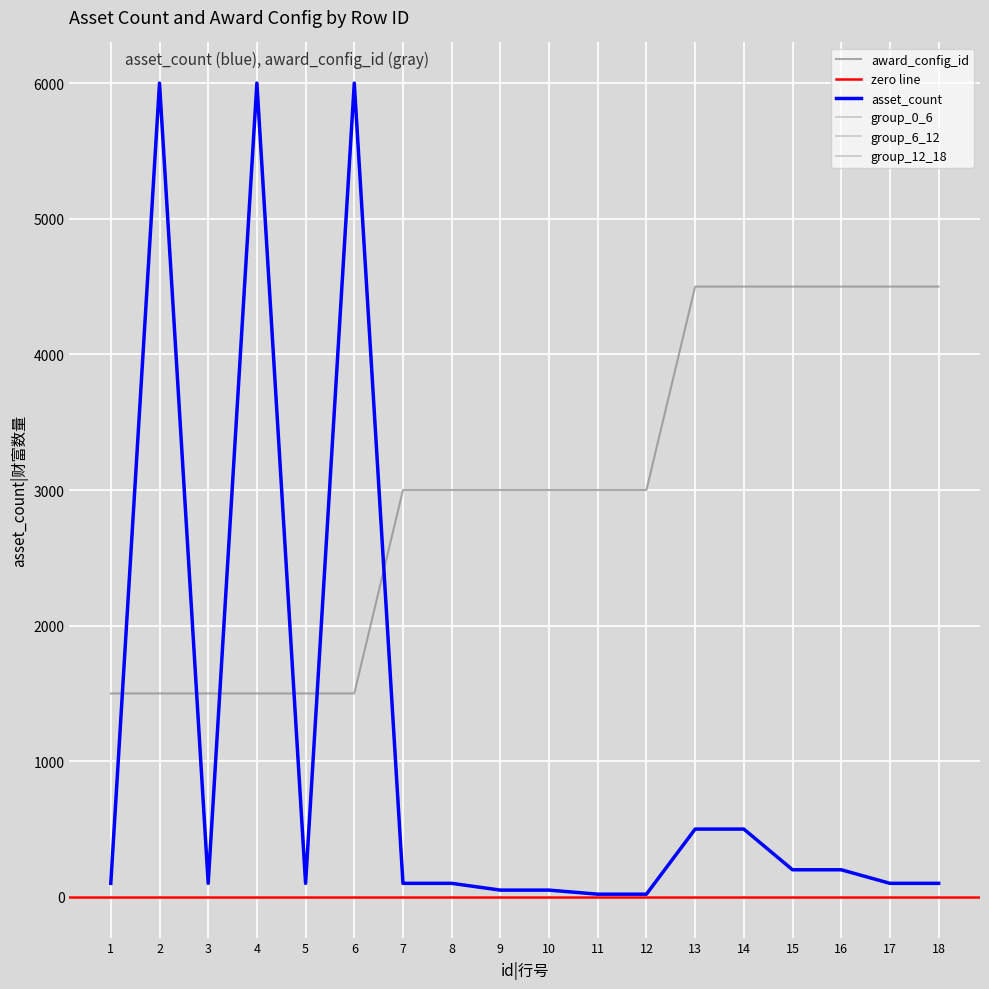

After their last crossing, which series has the higher values: asset_count or award_config_id?

award_config_id